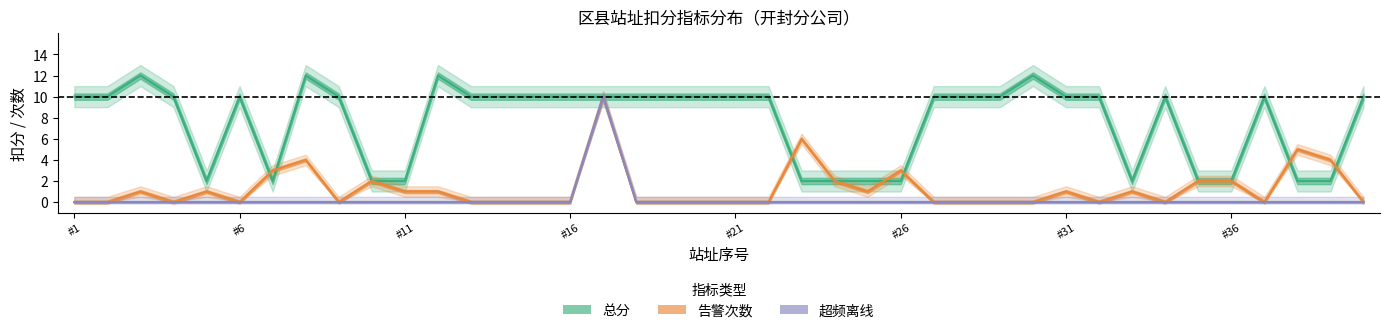

Which category has the lowest value in the 超频离线 series?

#1